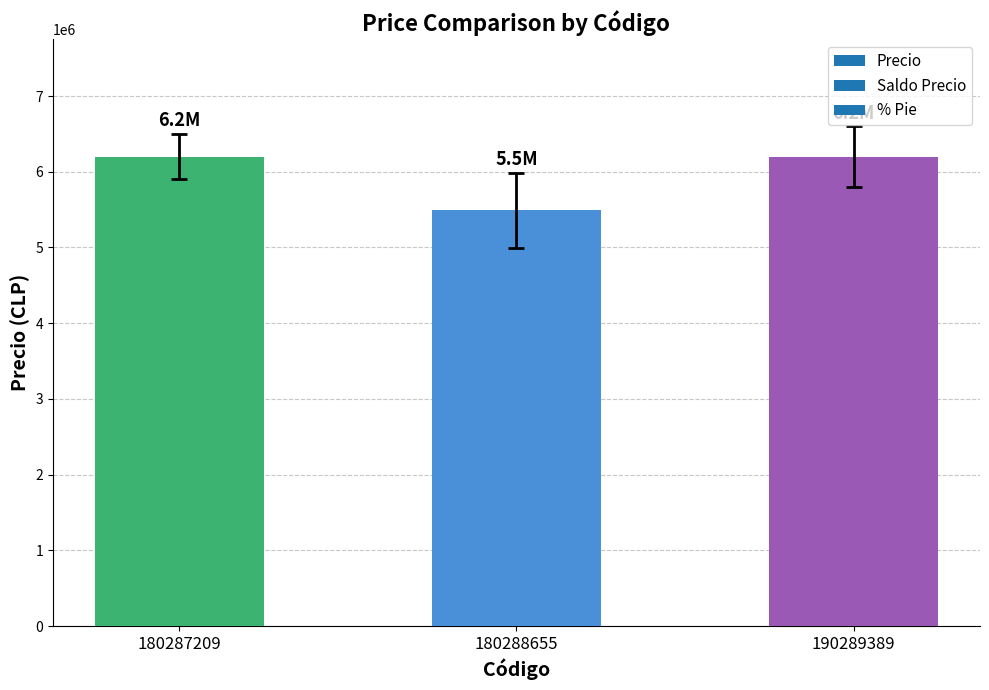

Between 180288655 and 190289389, which is larger?

190289389